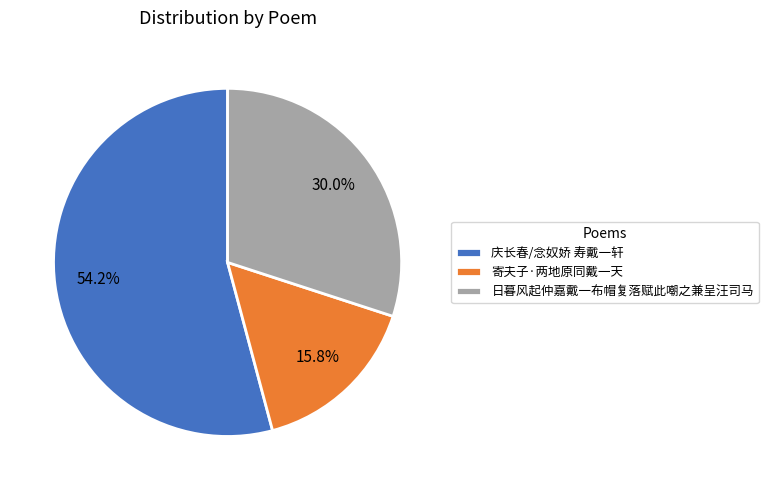

What is the ratio of the value at 庆长春/念奴娇 寿戴一轩 to the value at 寄夫子·两地原同戴一天?

3.4